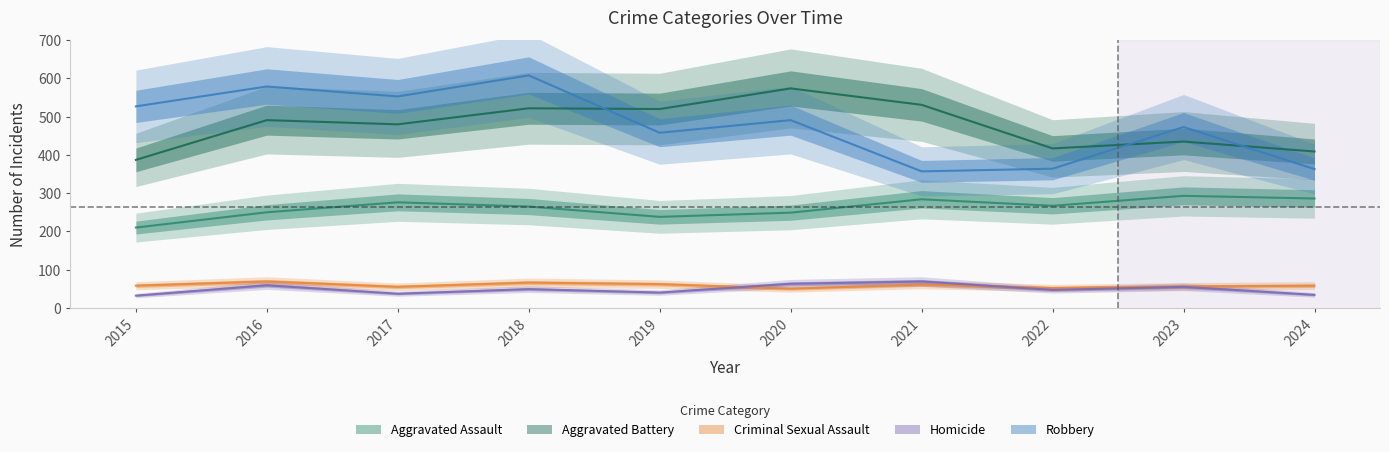

Rank the series by their maximum value, from lowest to highest.

Criminal Sexual Assault, Homicide, Aggravated Assault, Aggravated Battery, Robbery